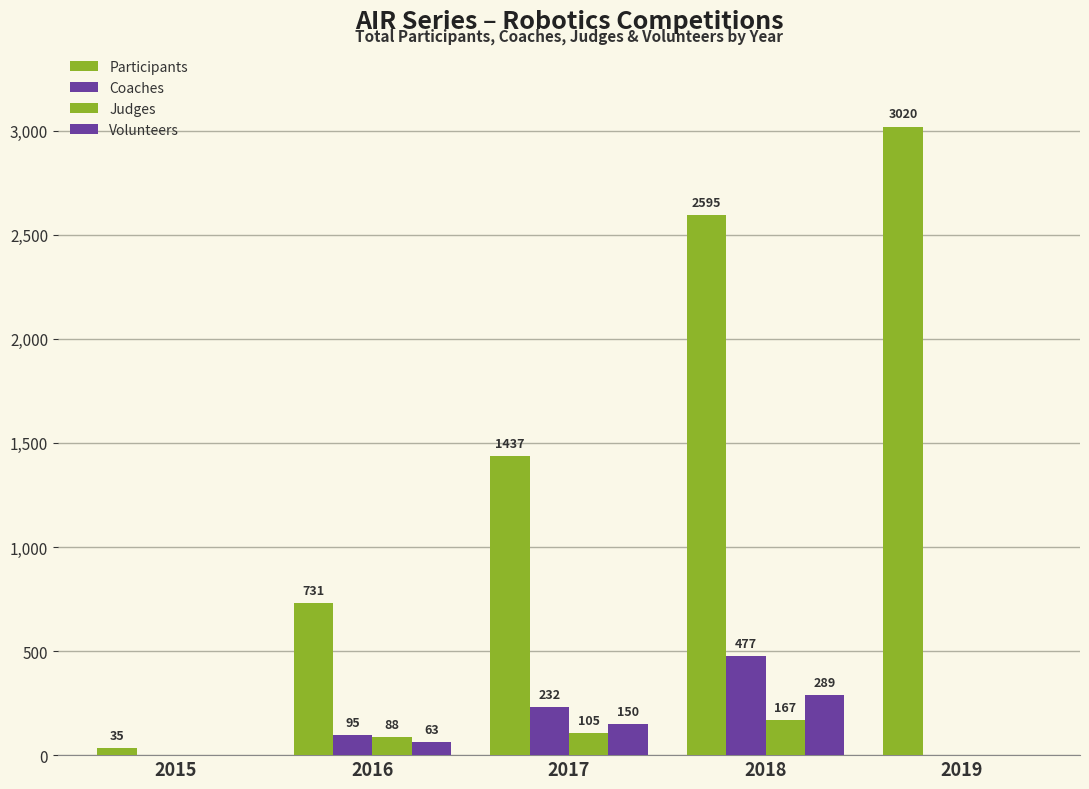

How many groups of bars are there?

5